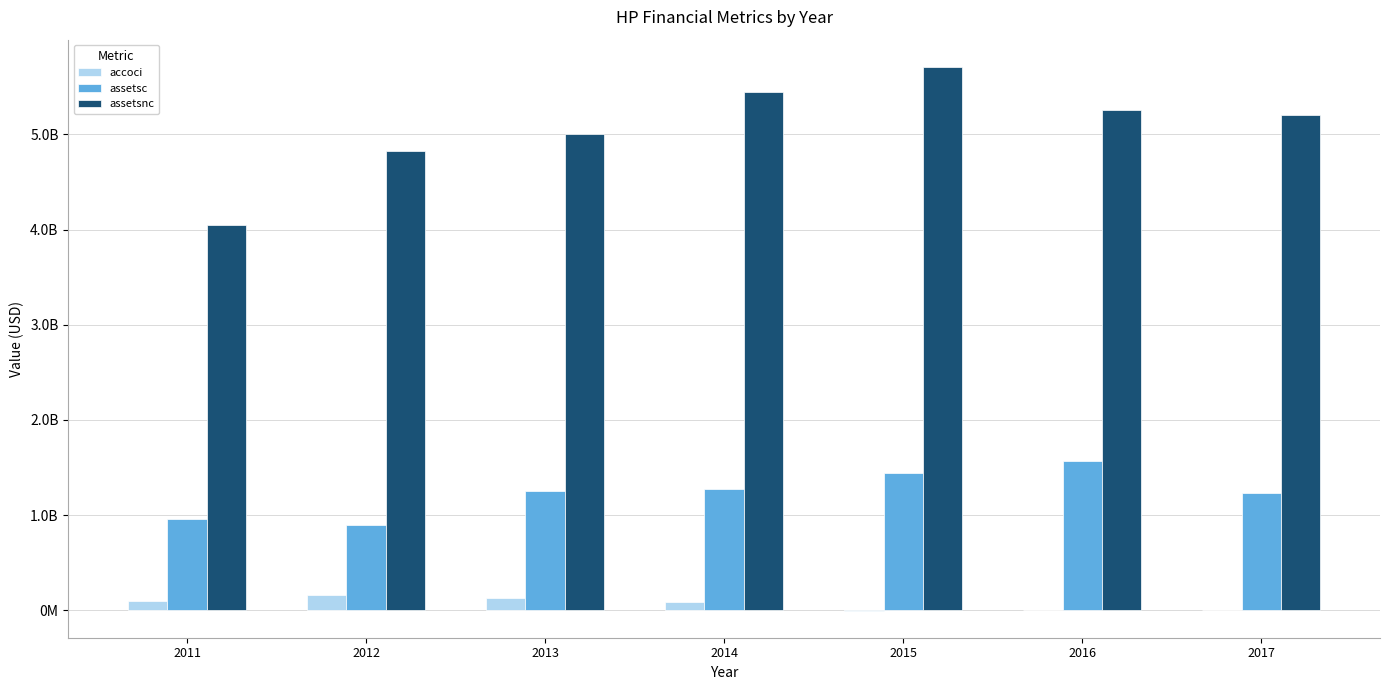

Reading left to right, transcribe all the data shown in this chart.

accoci: 98908000	166807000	132530000	83126000	-1377000	-204000	2300000
assetsc: 956313000	895228000	1258211000	1277001000	1439194000	1572686000	1235267000
assetsnc: 4047578000	4825857000	5006616000	5443997000	5708048000	5259333000	5204721000